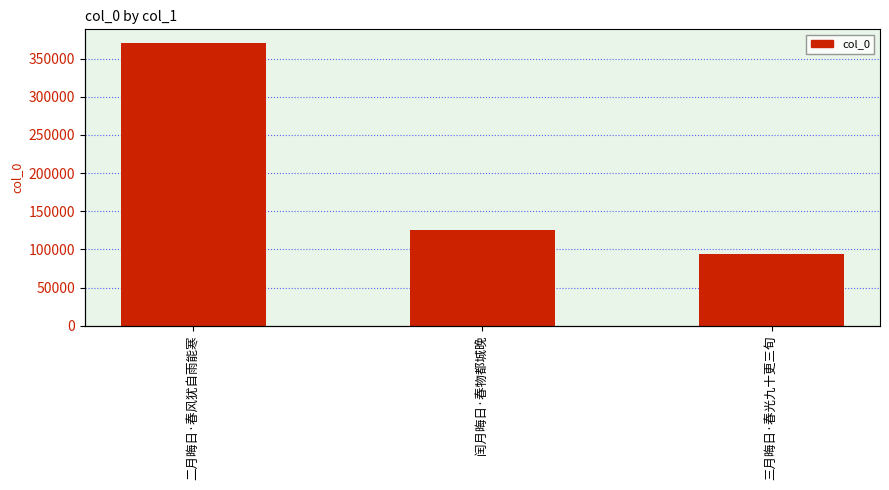

What is the label of the 2nd bar from the left?

闰月晦日·春物都城晚